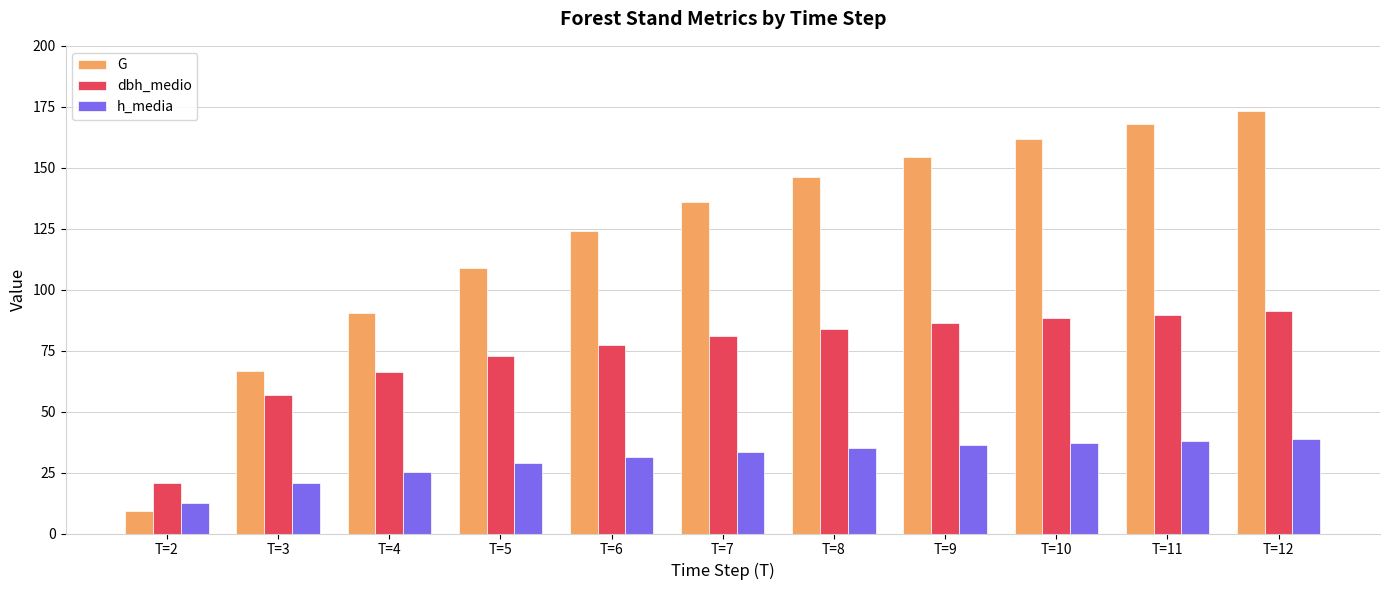

What is the value of the h_media bar at the 11th from the left?

38.8